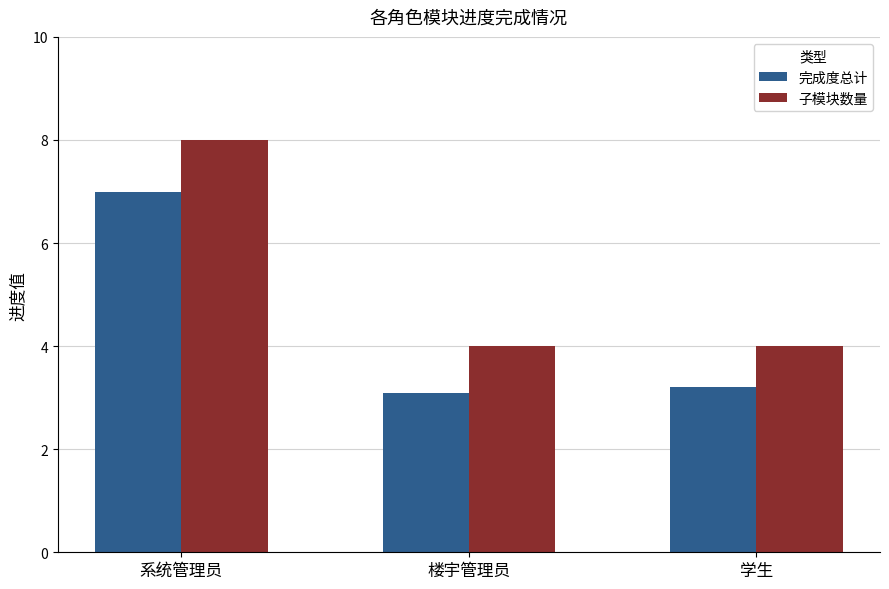

True or false: 完成度总计 has a value of 3.1 at 楼宇管理员.

True